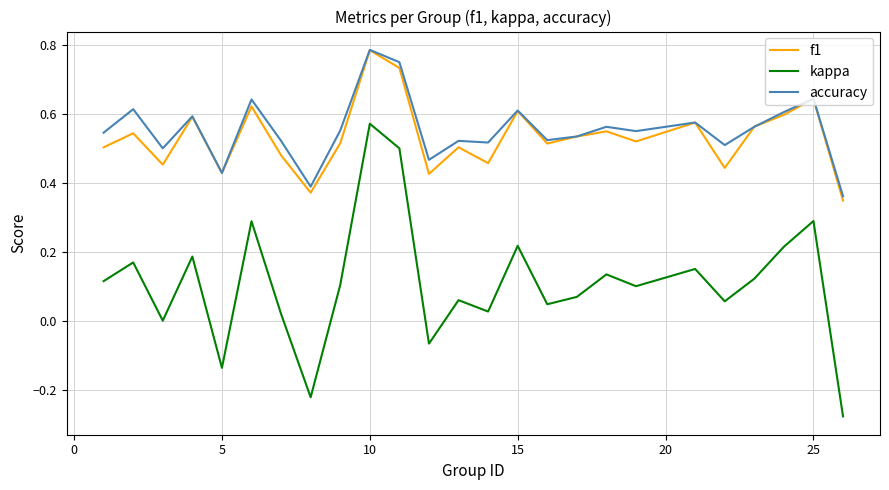

Which series has the largest range (max minus min)?

kappa